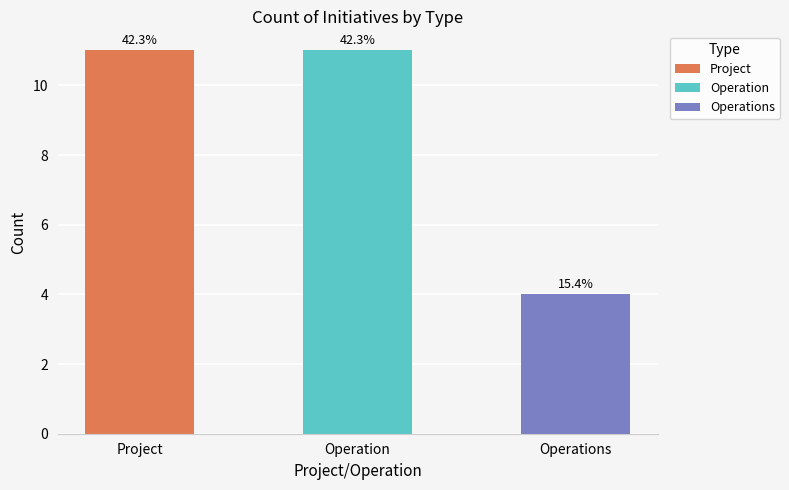

List the labels in order of value, largest first.

Project, Operation, Operations